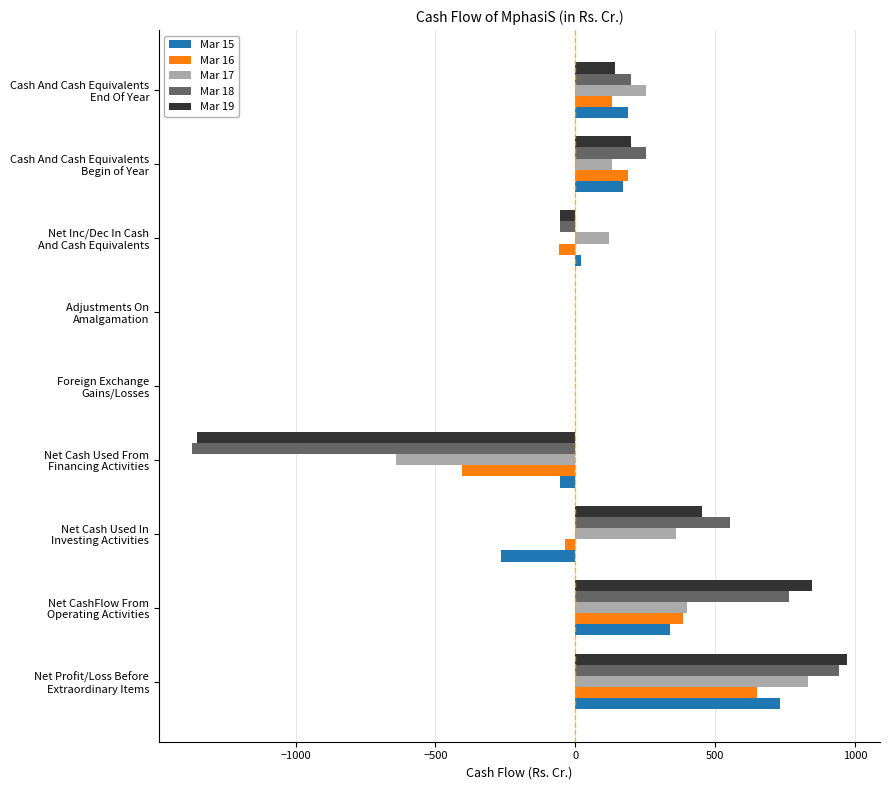

Which series has the largest range (max minus min)?

Mar 19